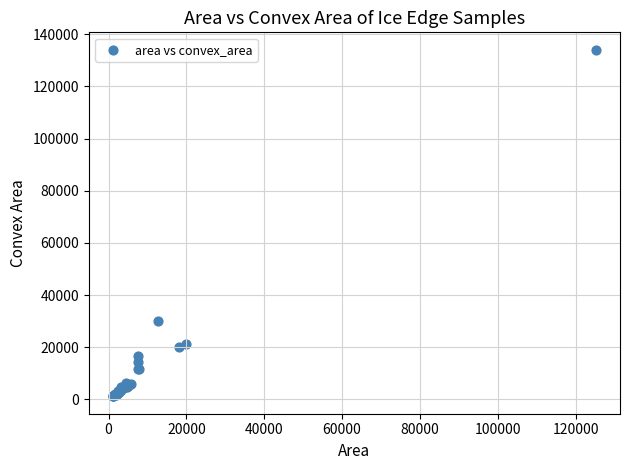

What Y value in the scatter plot is closest to 67606?

29899